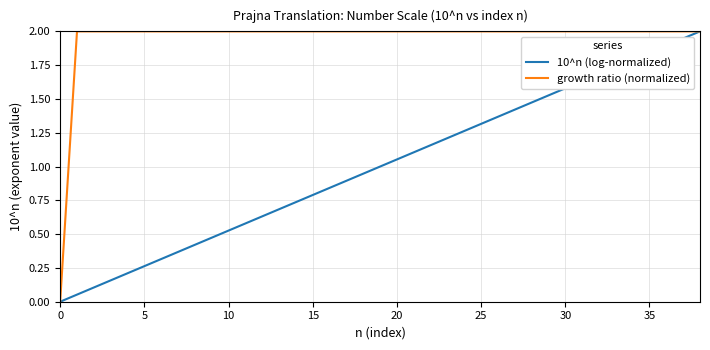

What is the sum of all 10^n (log-normalized) values?

39.0